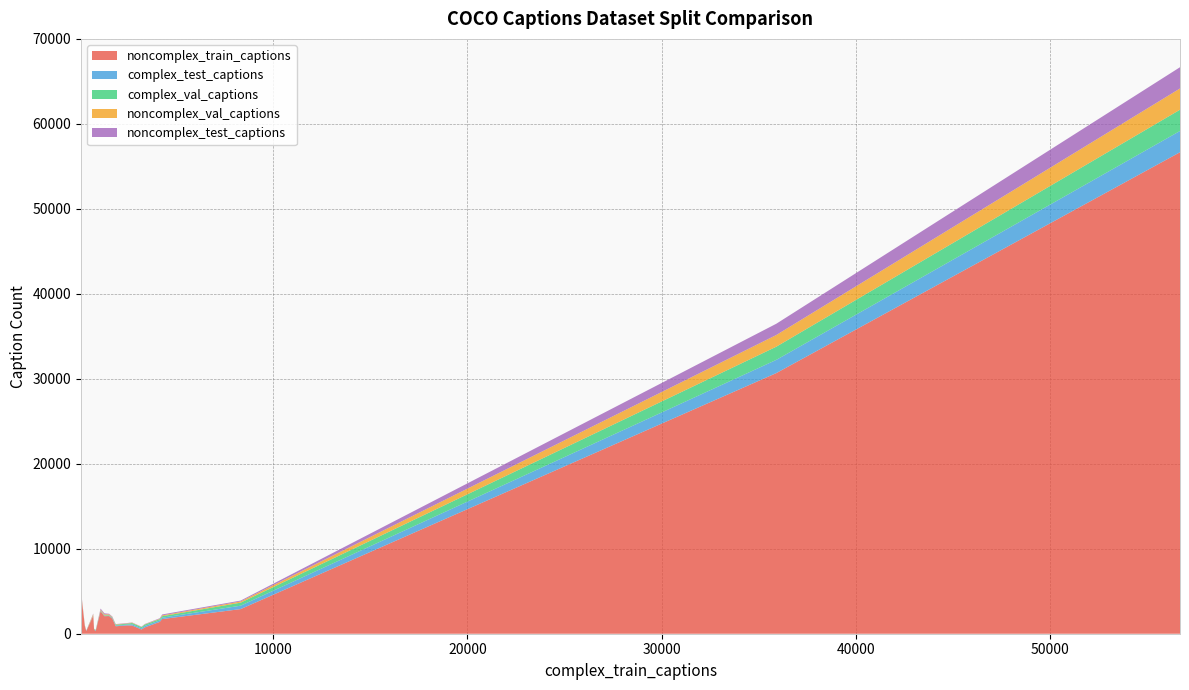

Reading right to left, what are all the values shown in this chart?

noncomplex_train_captions: sheep=905	horse=1775	dog=2081	cat=2120	bird=2646	bench=1727	parking meter=310	stop sign=496	fire hydrant=310	traffic light=980	boat=2061	truck=1391	train=876	bus=496	airplane=4714	motorcycle=740	car=2897	bicycle=970	person=30674	full=56668
complex_test_captions: sheep=25	horse=85	dog=45	cat=15	bird=70	bench=160	parking meter=35	stop sign=25	fire hydrant=70	traffic light=90	boat=40	truck=175	train=75	bus=135	airplane=10	motorcycle=175	car=401	bicycle=145	person=1556	full=2502
complex_val_captions: sheep=30	horse=50	dog=60	cat=40	bird=30	bench=175	parking meter=10	stop sign=60	fire hydrant=40	traffic light=100	boat=65	truck=146	train=110	bus=145	airplane=0	motorcycle=160	car=355	bicycle=145	person=1551	full=2501
noncomplex_val_captions: sheep=30	horse=50	dog=95	cat=120	bird=95	bench=95	parking meter=5	stop sign=10	fire hydrant=40	traffic light=35	boat=110	truck=50	train=45	bus=25	airplane=180	motorcycle=30	car=145	bicycle=45	person=1375	full=2500
noncomplex_test_captions: sheep=30	horse=60	dog=70	cat=85	bird=121	bench=110	parking meter=15	stop sign=5	fire hydrant=5	traffic light=45	boat=121	truck=60	train=30	bus=30	airplane=170	motorcycle=35	car=100	bicycle=25	person=1325	full=2502